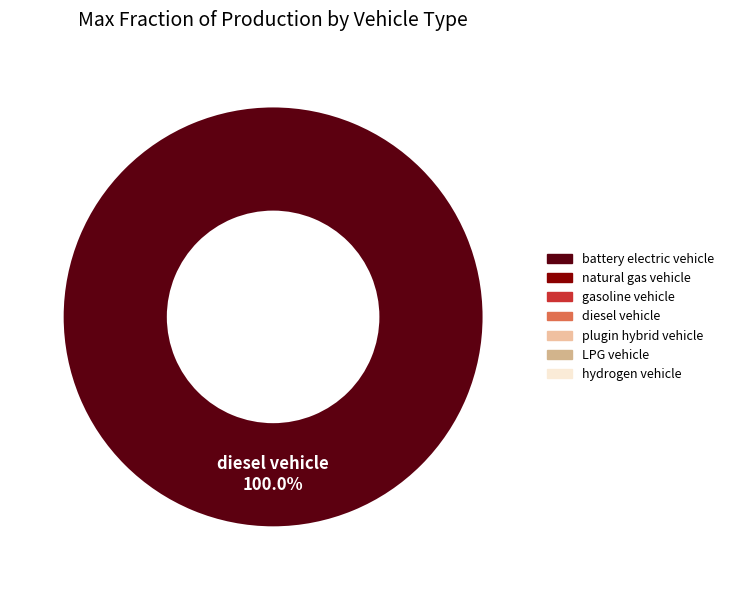

Rank the categories by value from lowest to highest.

diesel vehicle